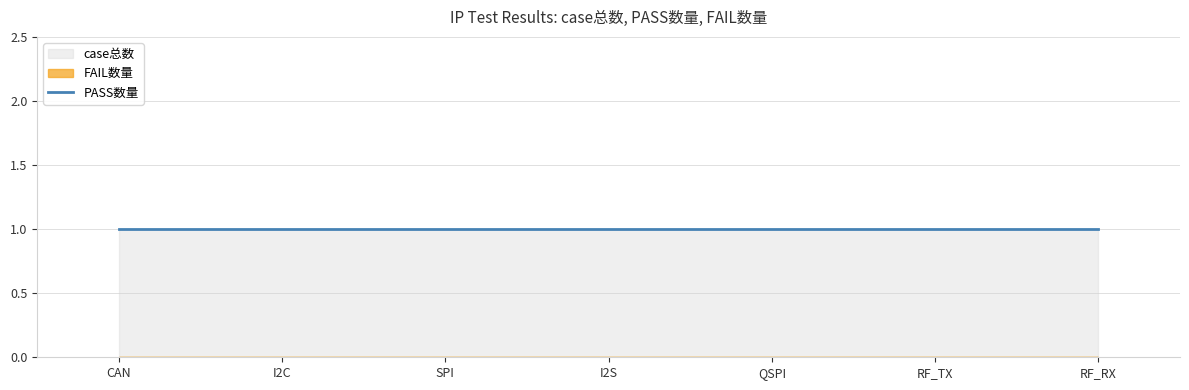

What is the greatest value displayed?

1